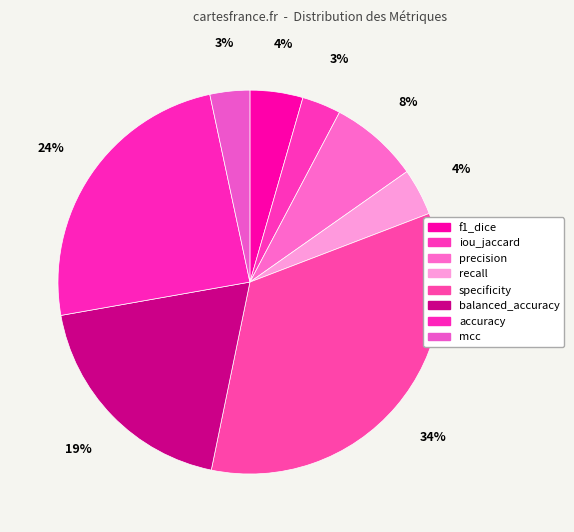

Which has a higher value, specificity or balanced_accuracy?

specificity